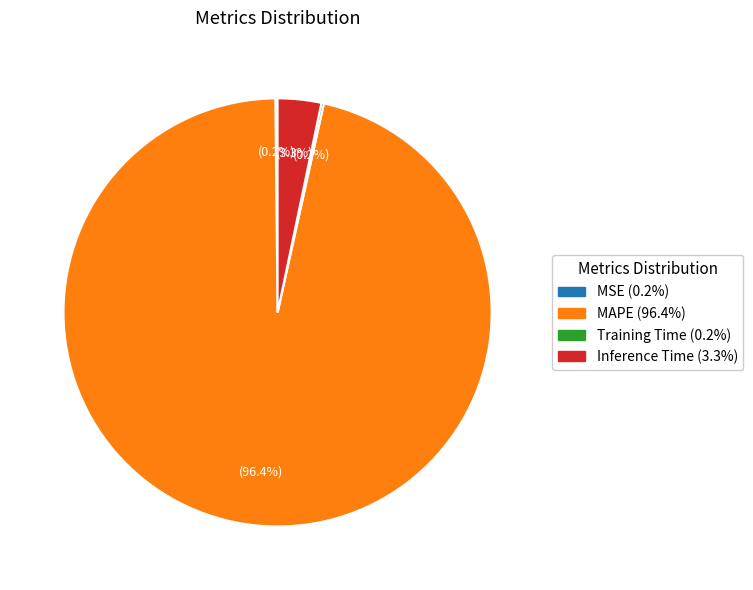

What percentage is NOT represented by Inference Time (3.3%)?

96.7%